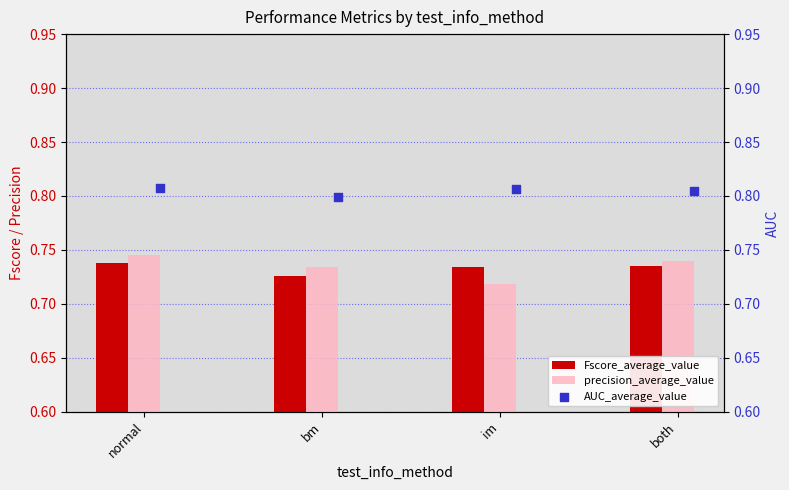

Which series has the widest spread of Y values?

precision_average_value